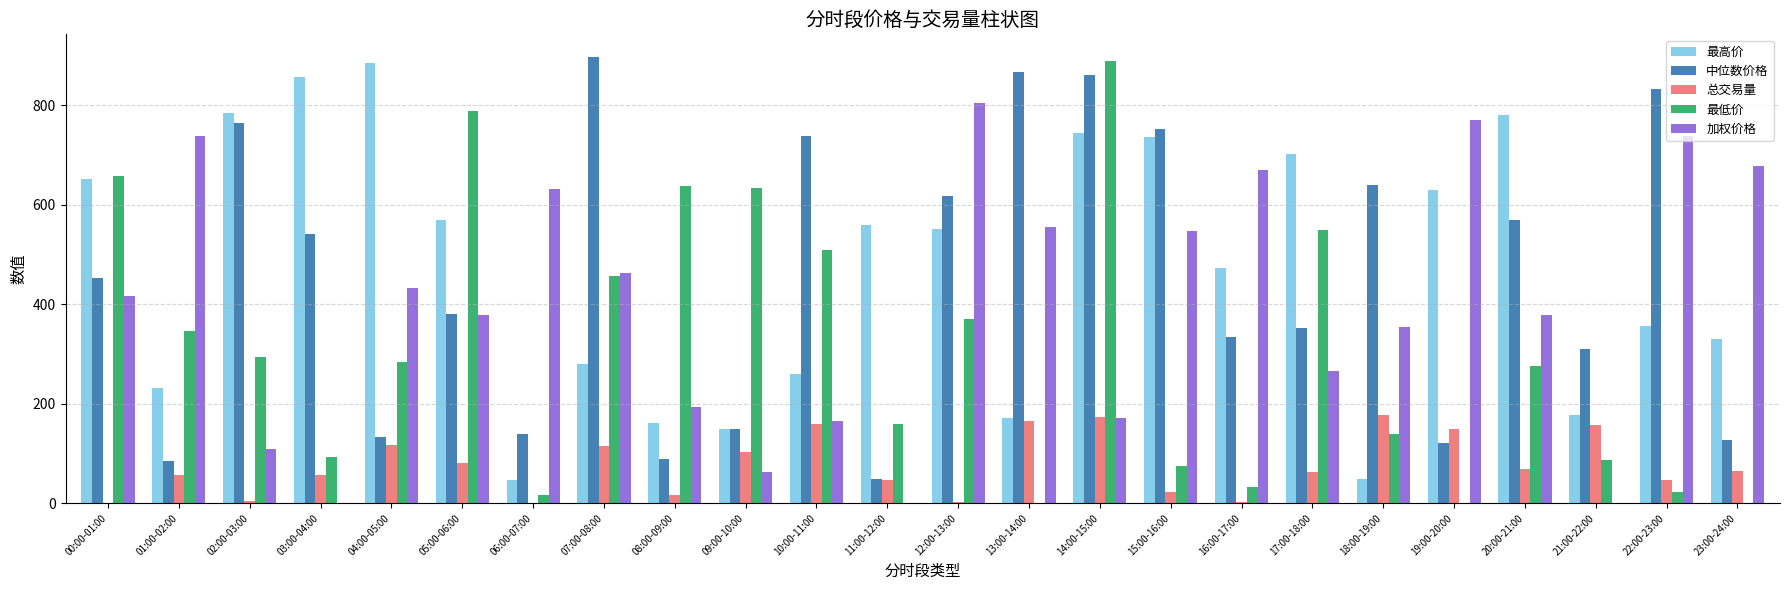

Is the value of 最低价 at 09:00-10:00 greater than the value of 加权价格 at 08:00-09:00?

Yes